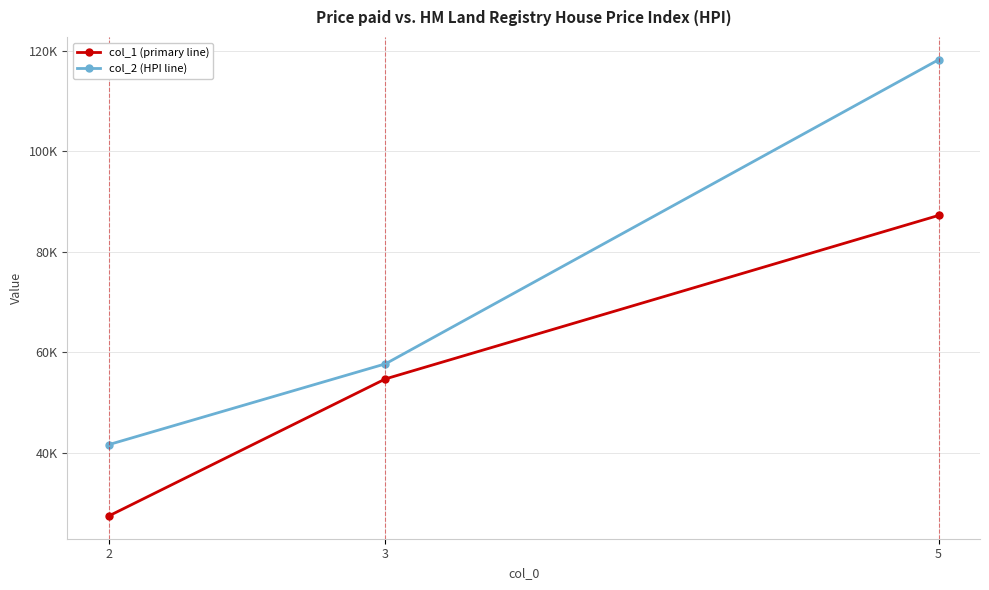

Reading right to left, list all the values displayed in this chart.

col_1 (primary line): 5=87.3	3=54.7	2=27.4
col_2 (HPI line): 5=118.3	3=57.7	2=41.6